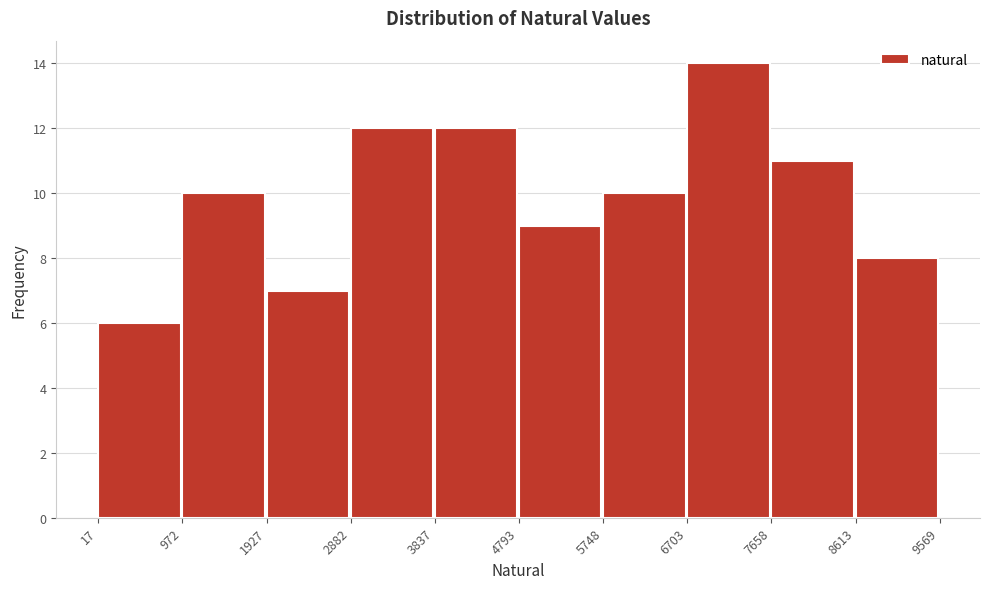

What is the height of the bar covering 6703 to 7658 on the x-axis? The values are not printed on the chart, so give them approximately, as read against the axis.

14